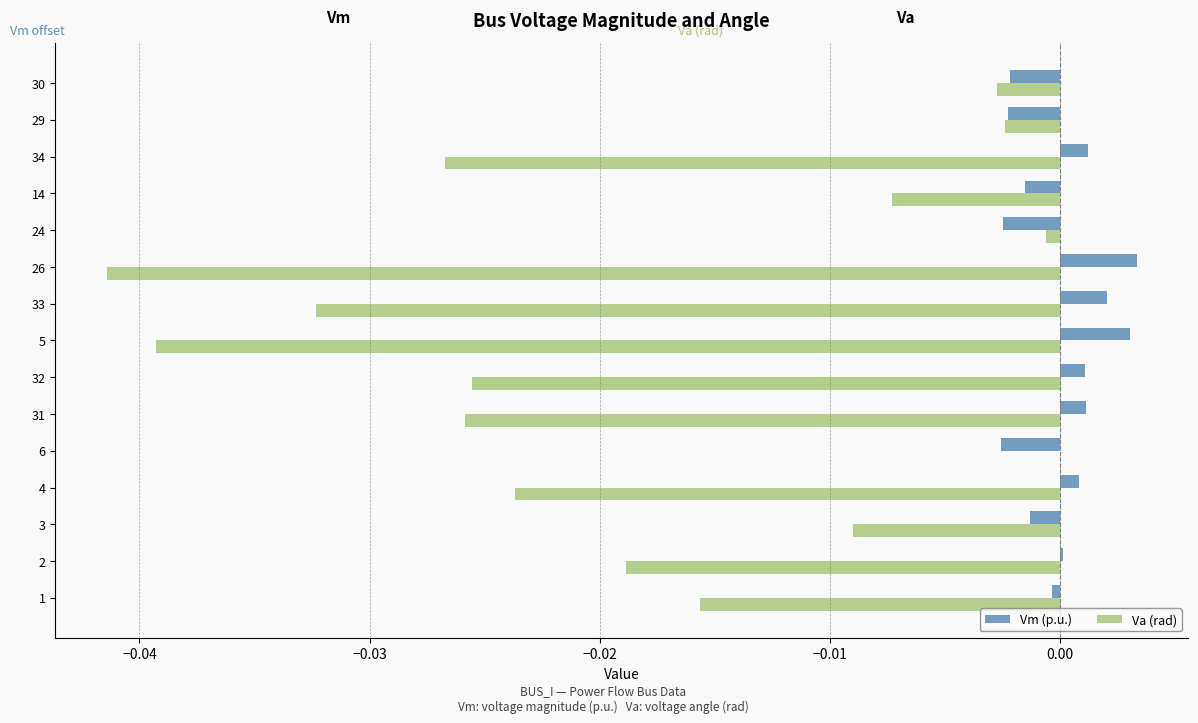

Is the value of Vm (p.u.) at 33 greater than the value of Va (rad) at 34?

Yes